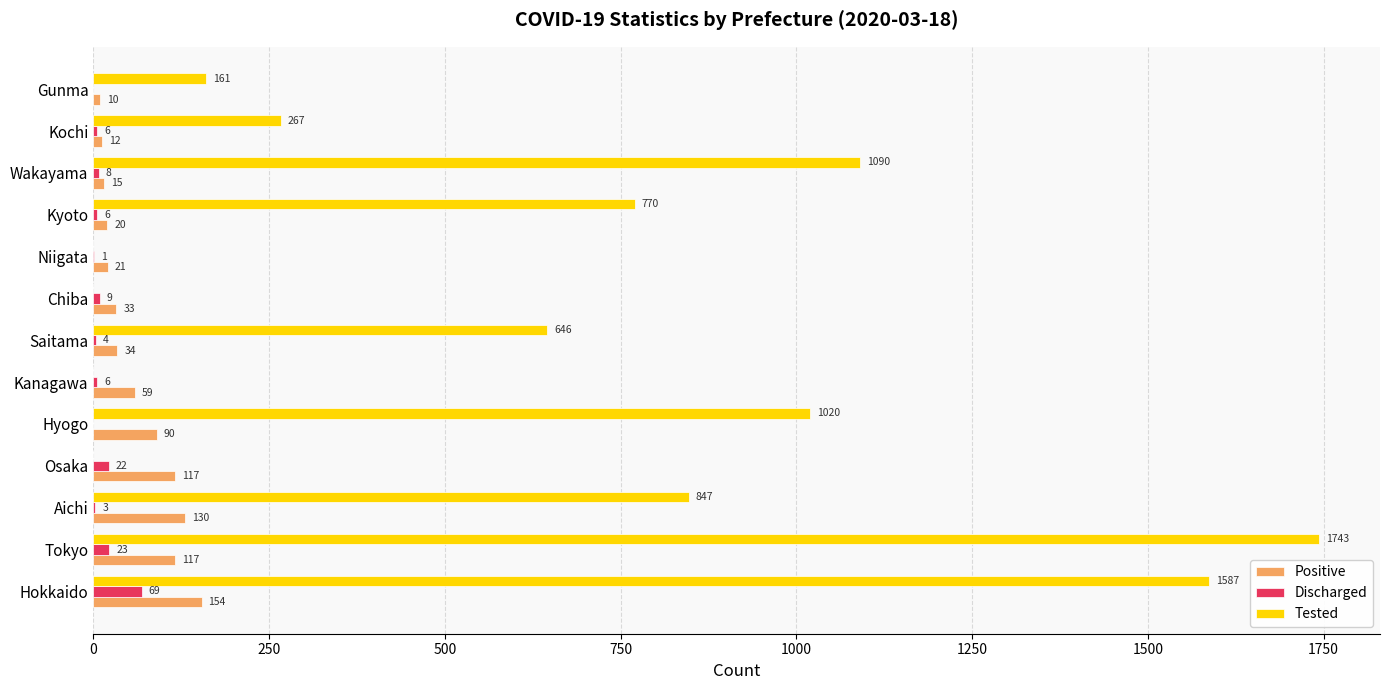

True or false: Tested has a value of 718 at Tokyo.

False